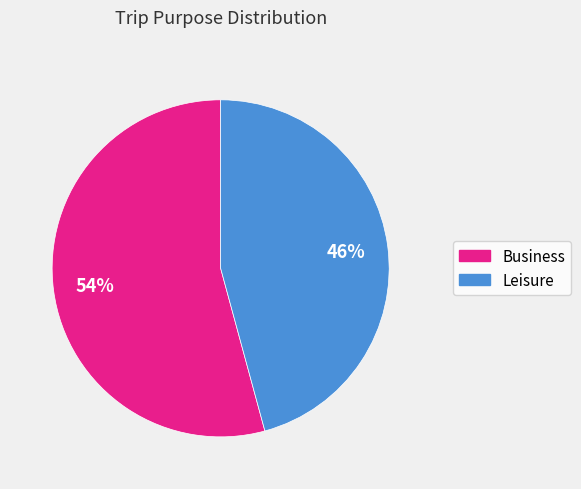

Is there any slice that represents more than half of the pie?

Yes